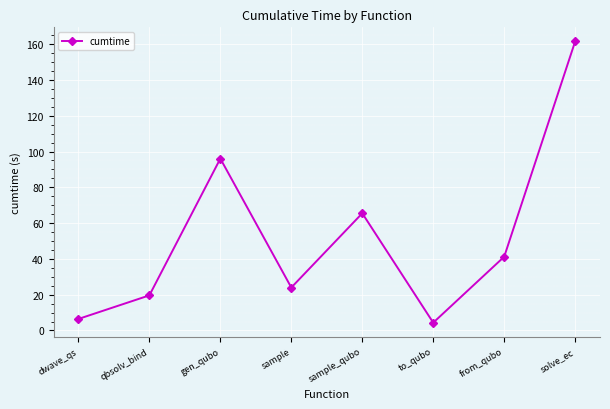

List the labels in order of value, largest first.

solve_ec, gen_qubo, sample_qubo, from_qubo, sample, qbsolv_bind, dwave_qs, to_qubo